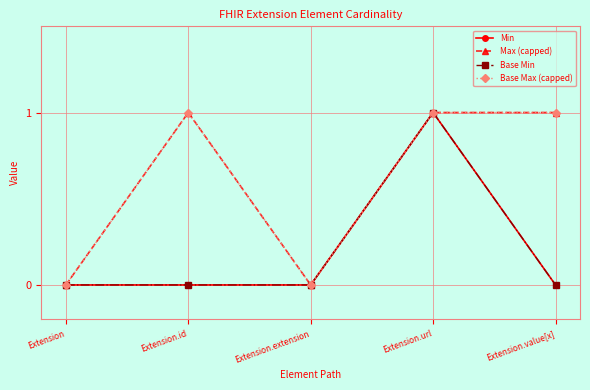

True or false: Min and Base Max (capped) intersect in this chart.

False